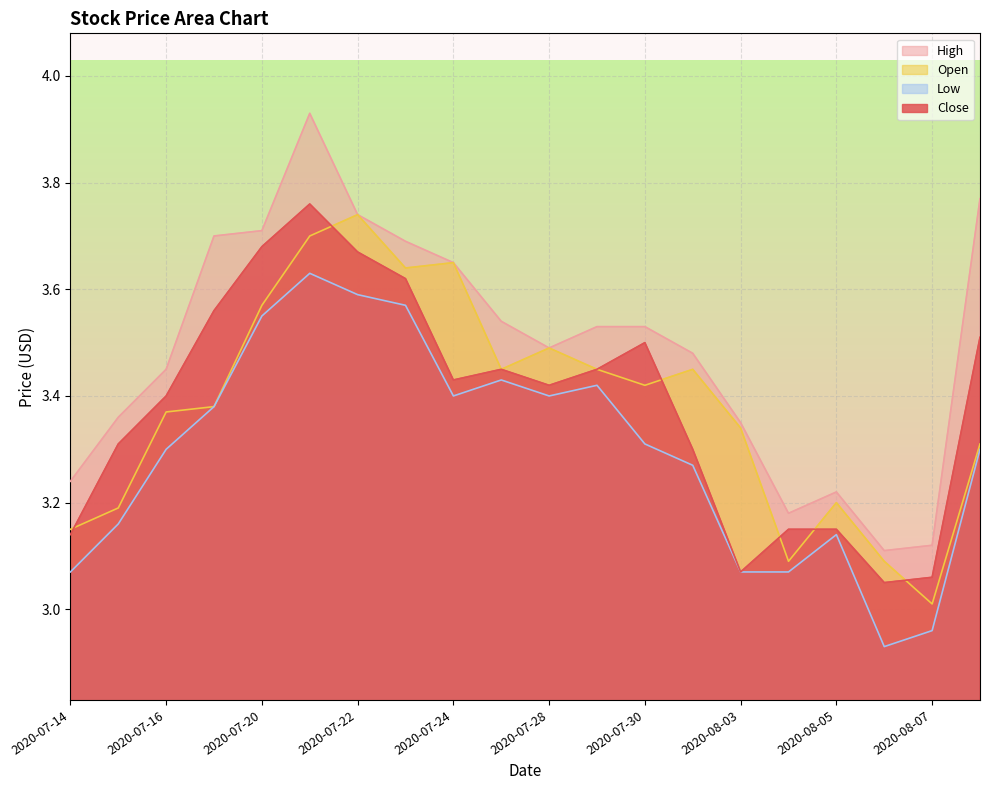

What is the label of the 12th point from the right?

2020-07-24